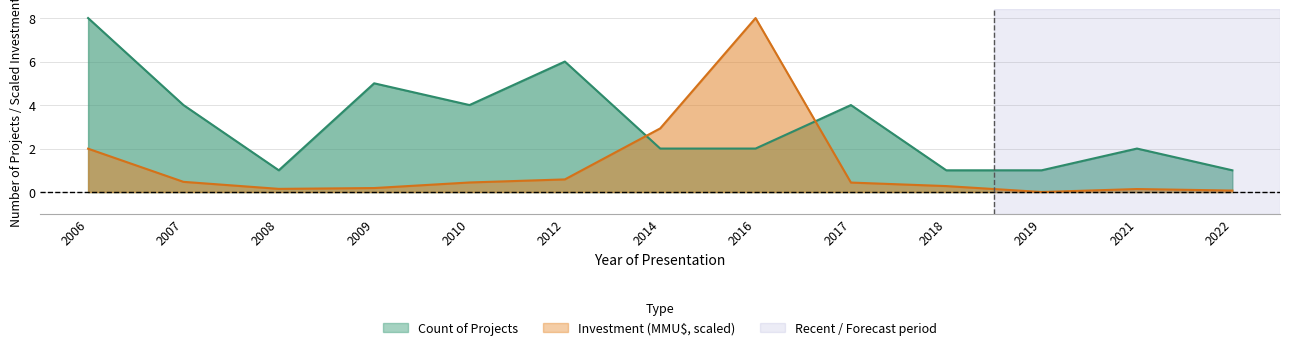

What value does the Count series have at 2016?

2.0